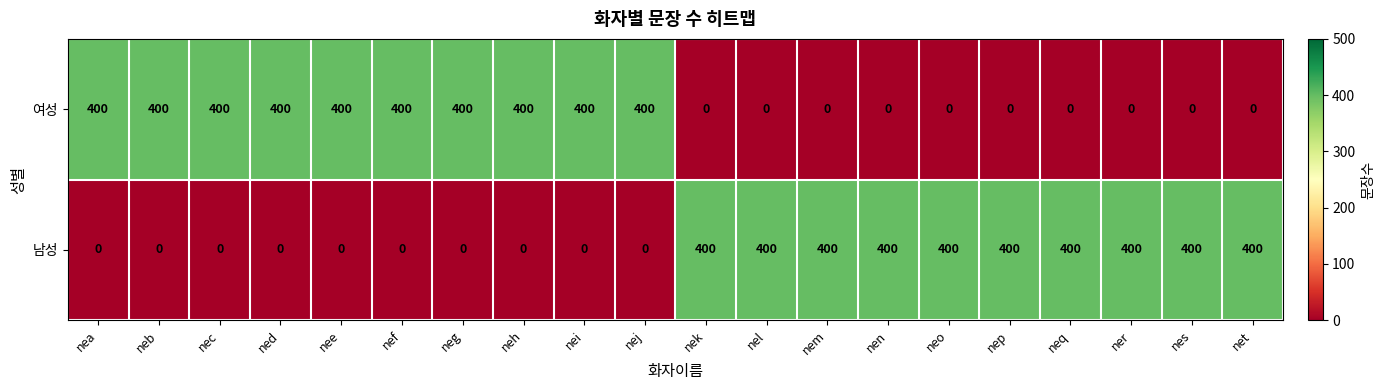

At how many categories does at least one series exceed 108?

20